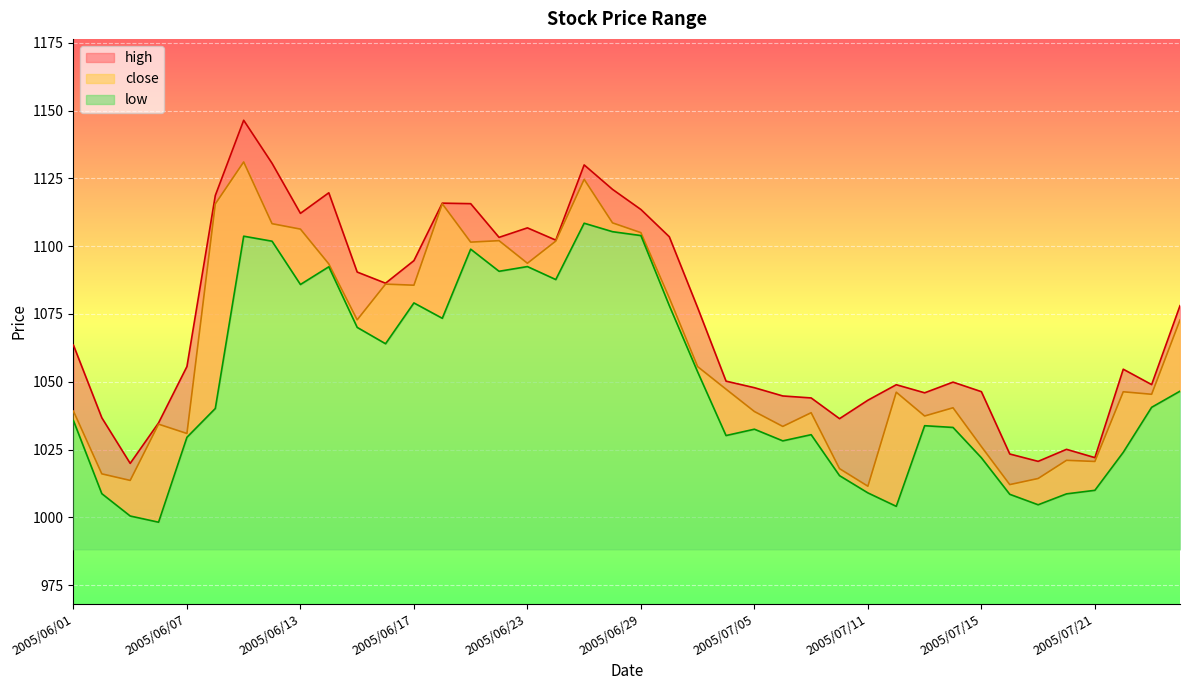

The value of high at 2005/06/03 is 1019.9. True or false?

True